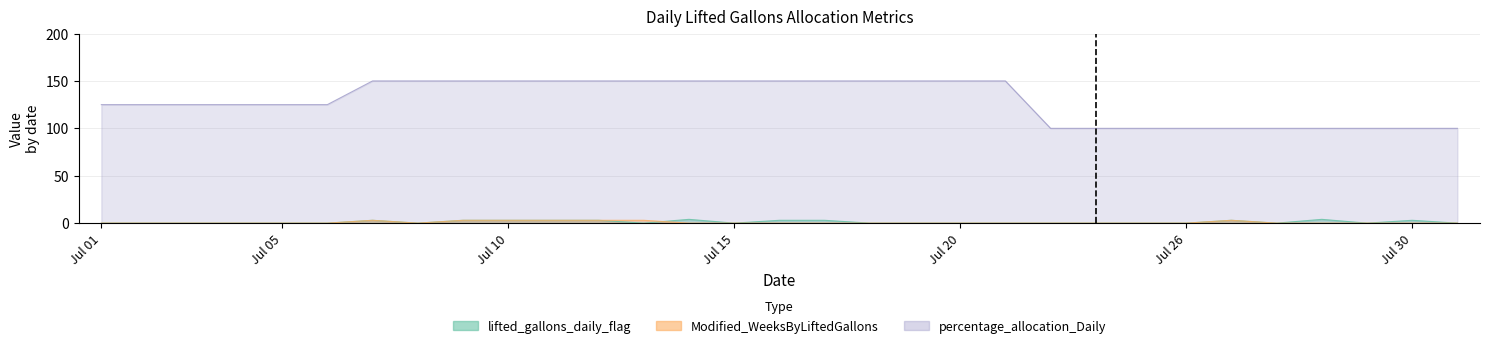

True or false: Modified_WeeksByLiftedGallons has a value of 0 at Jul 26.

True